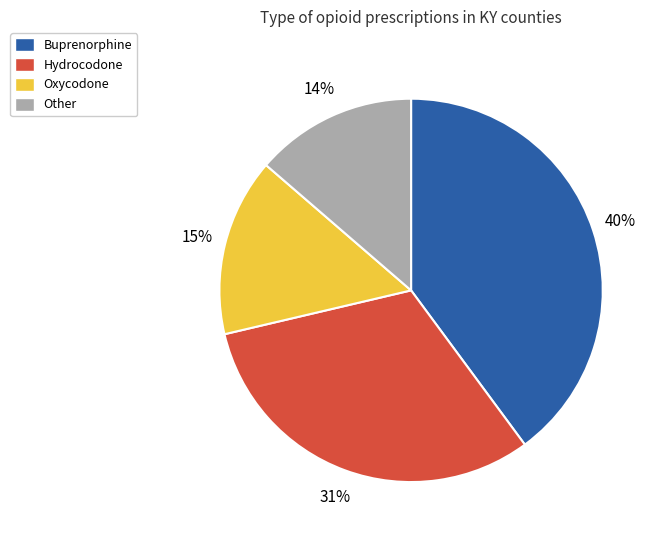

The Hydrocodone slice represents 31% of the pie. True or false?

True